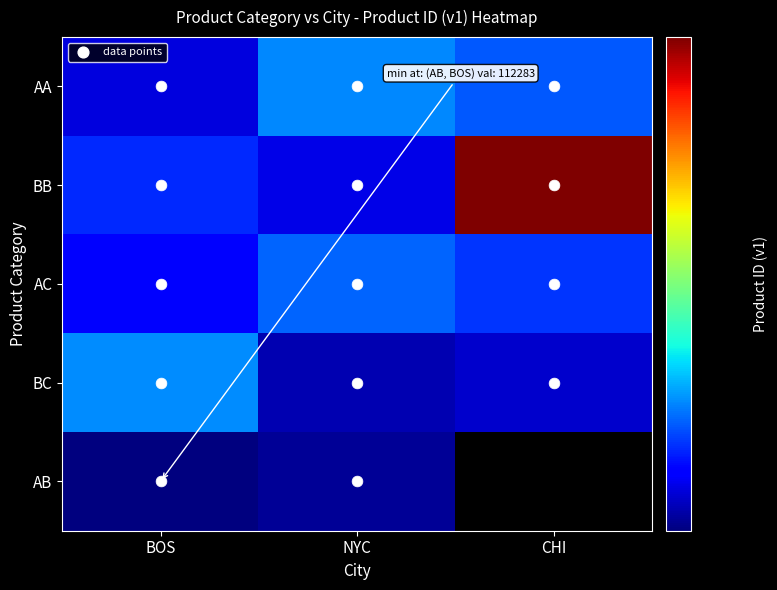

What is the difference between the highest and lowest values at BOS?

79716.0